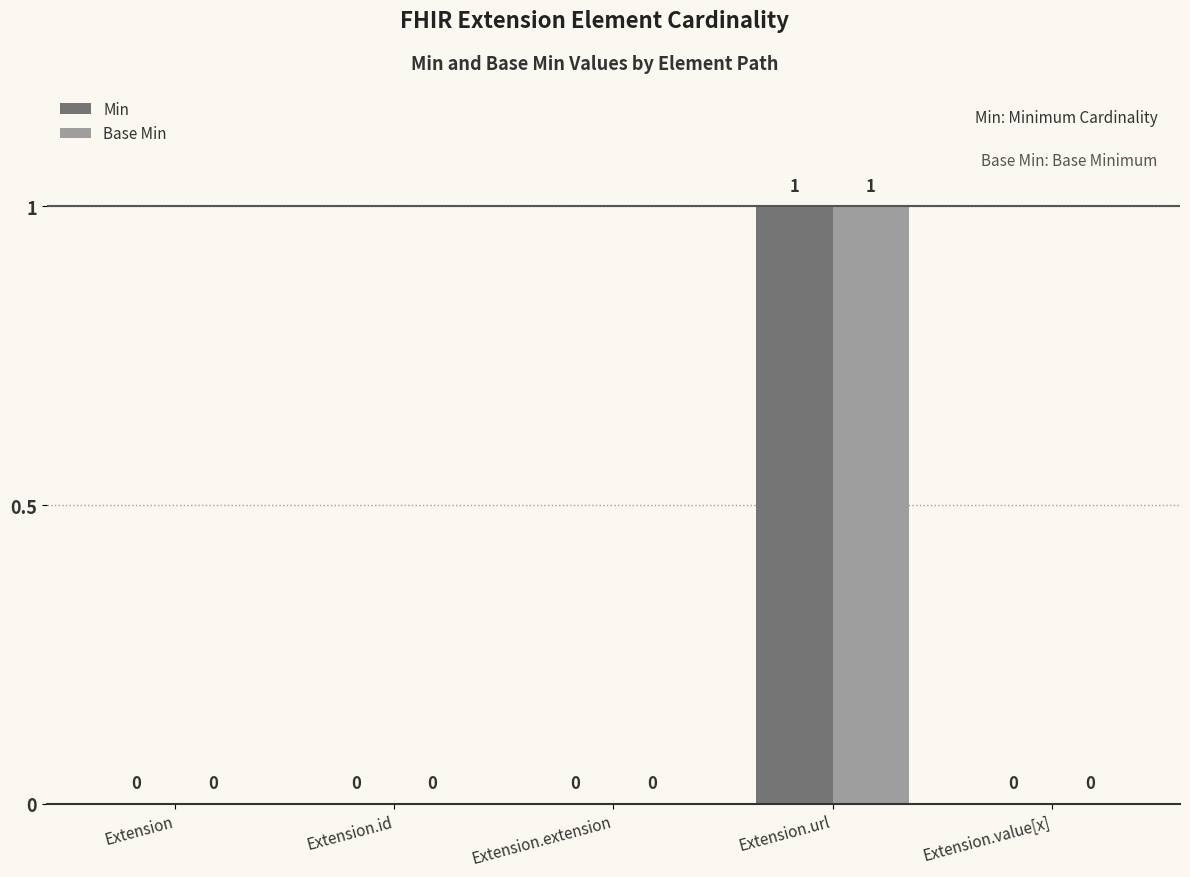

Is the value of Base Min at Extension.url greater than the value of Min at Extension.value[x]?

Yes